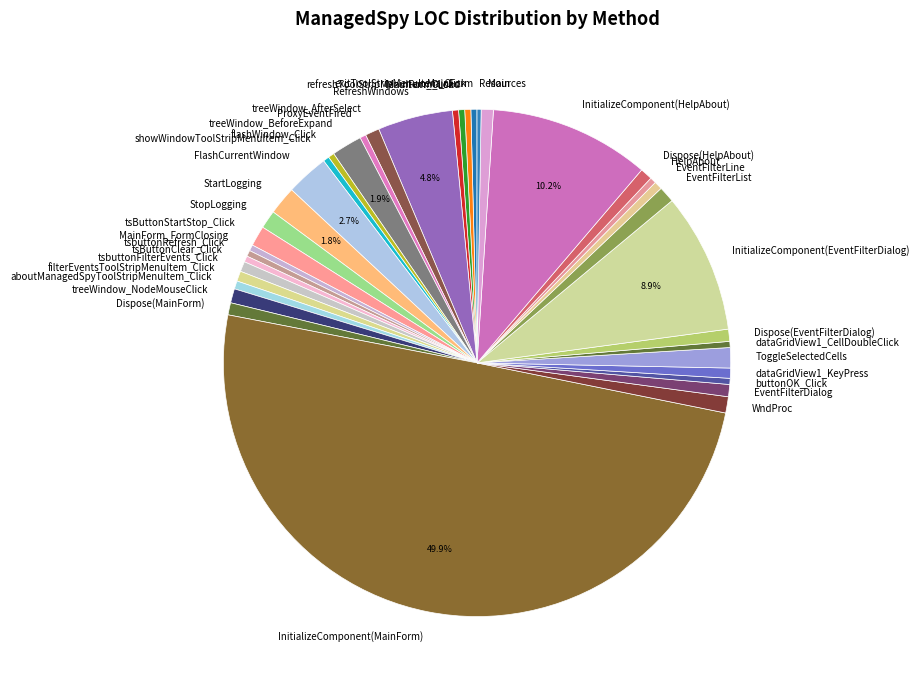

Does Dispose(MainForm) represent more than half of the total?

No